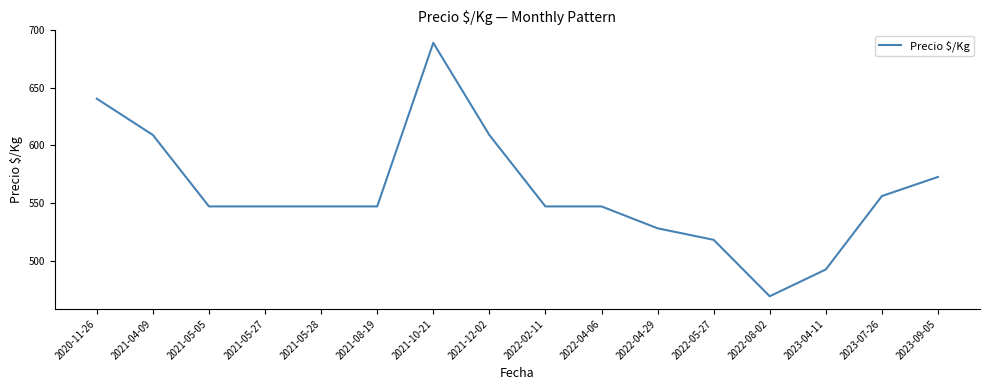

What is the average value?

560.3